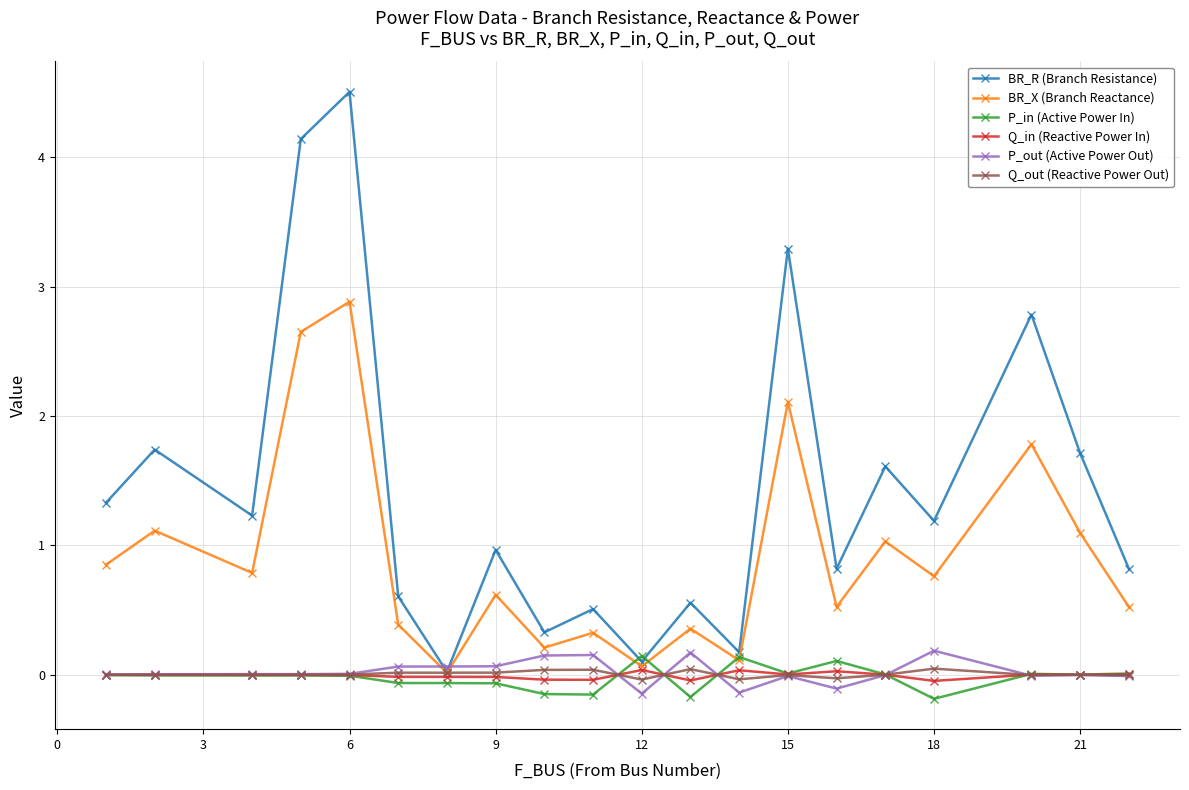

True or false: Q_out (Reactive Power Out) has more than 0 interior local peaks.

True